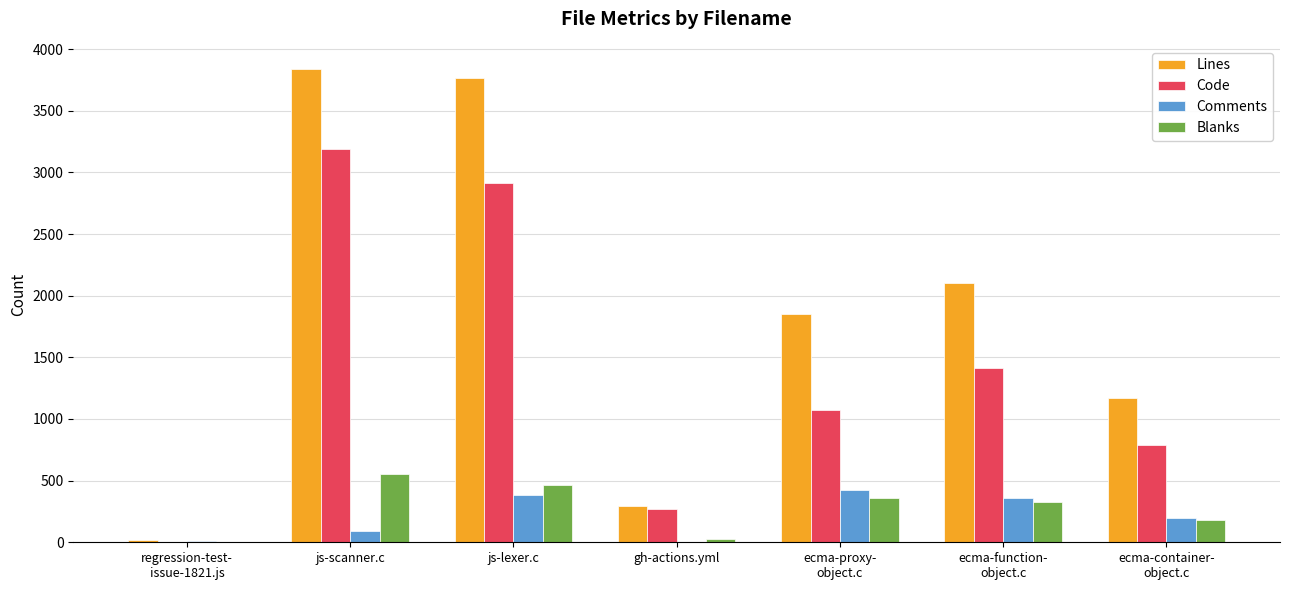

Which category has the highest value in the Code series?

js-scanner.c